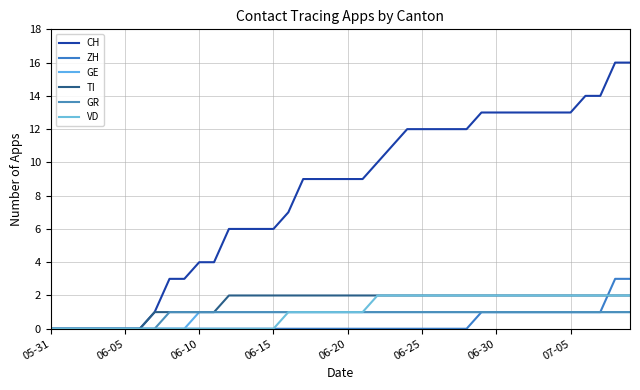

Does the chart have visible grid lines?

Yes